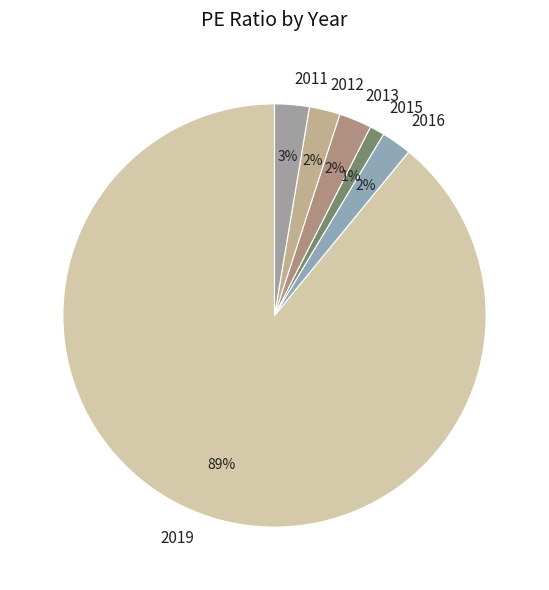

How many slices are in this pie chart?

6